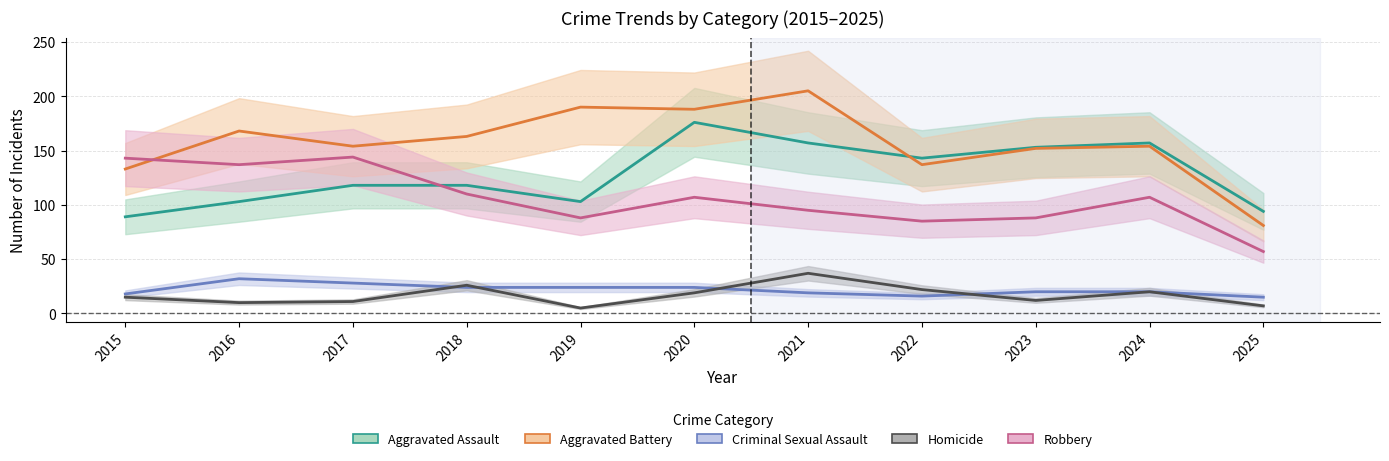

What is the minimum value shown in the chart?

5